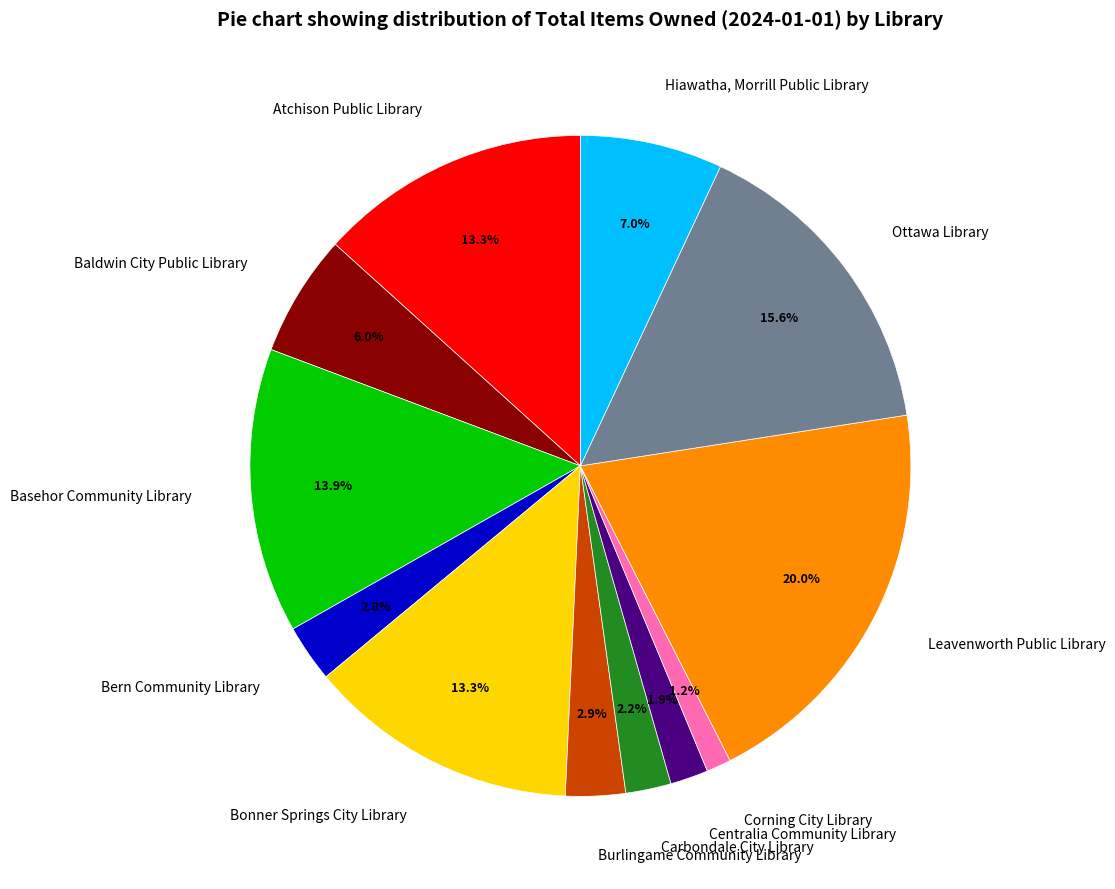

The Hiawatha, Morrill Public Library slice represents 20% of the pie. True or false?

False